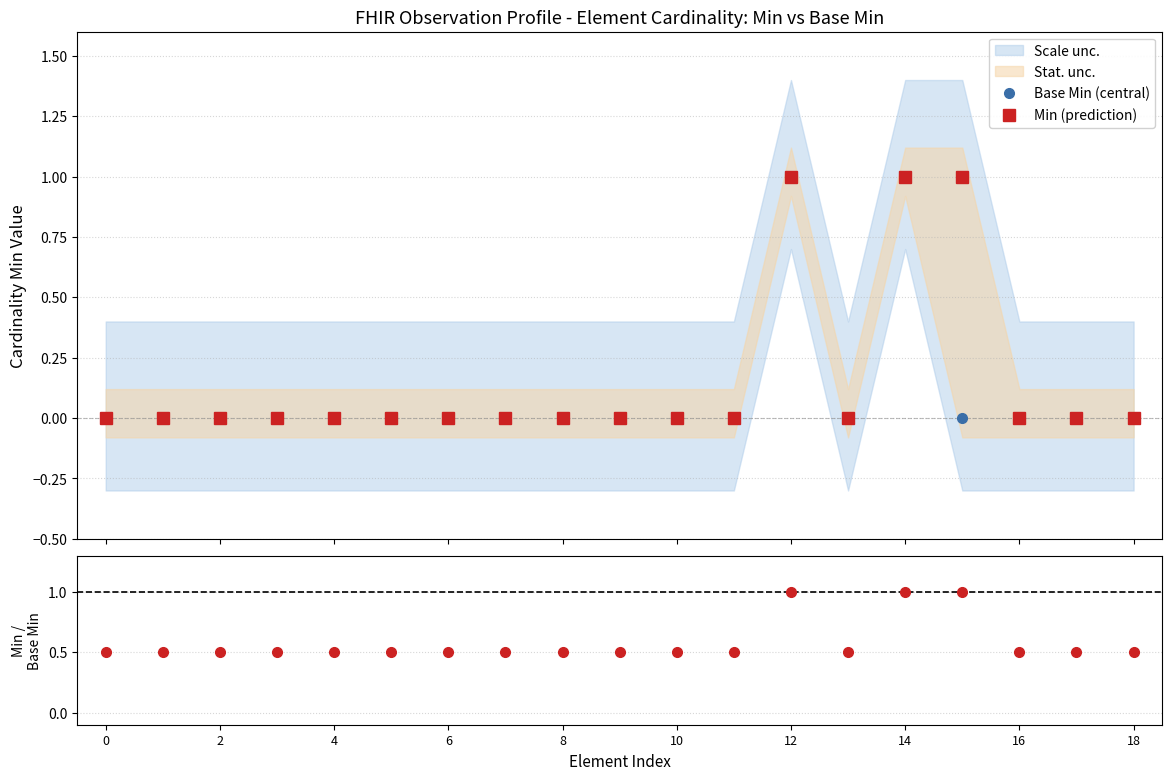

Where is the first local minimum for Min (prediction)?

13